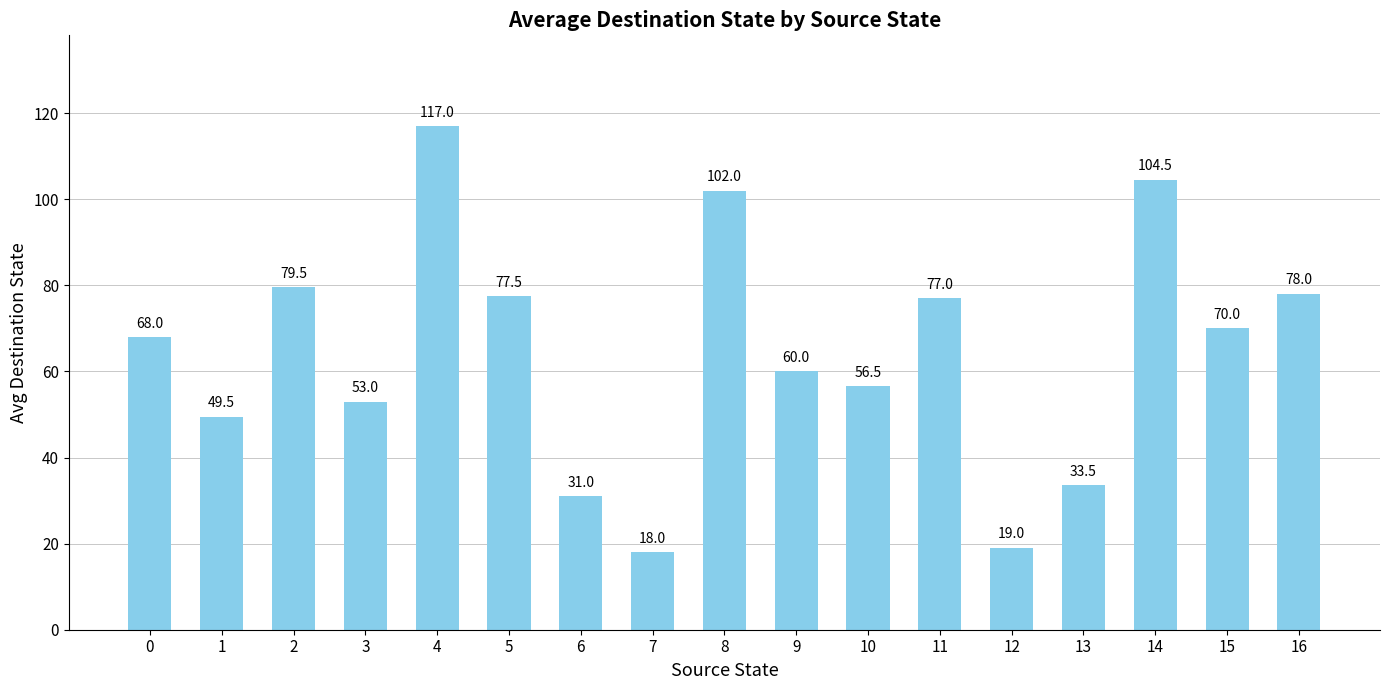

What is the approximate value at 4?

117.0